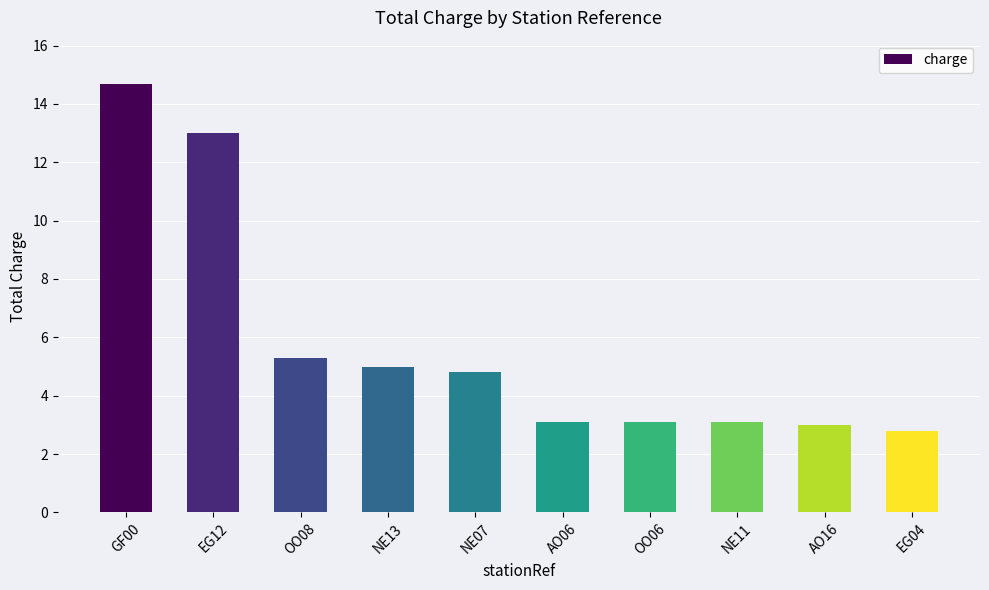

What position from the right is AO06?

5